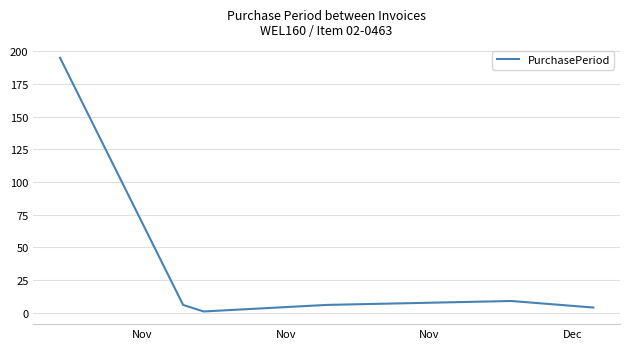

What is the greatest value displayed?

195